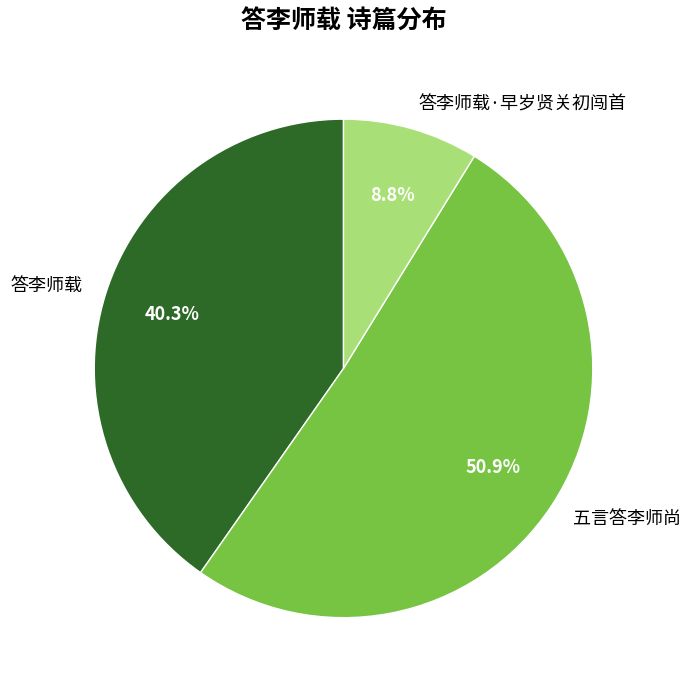

What percentage is NOT represented by 答李师载?

59.7%